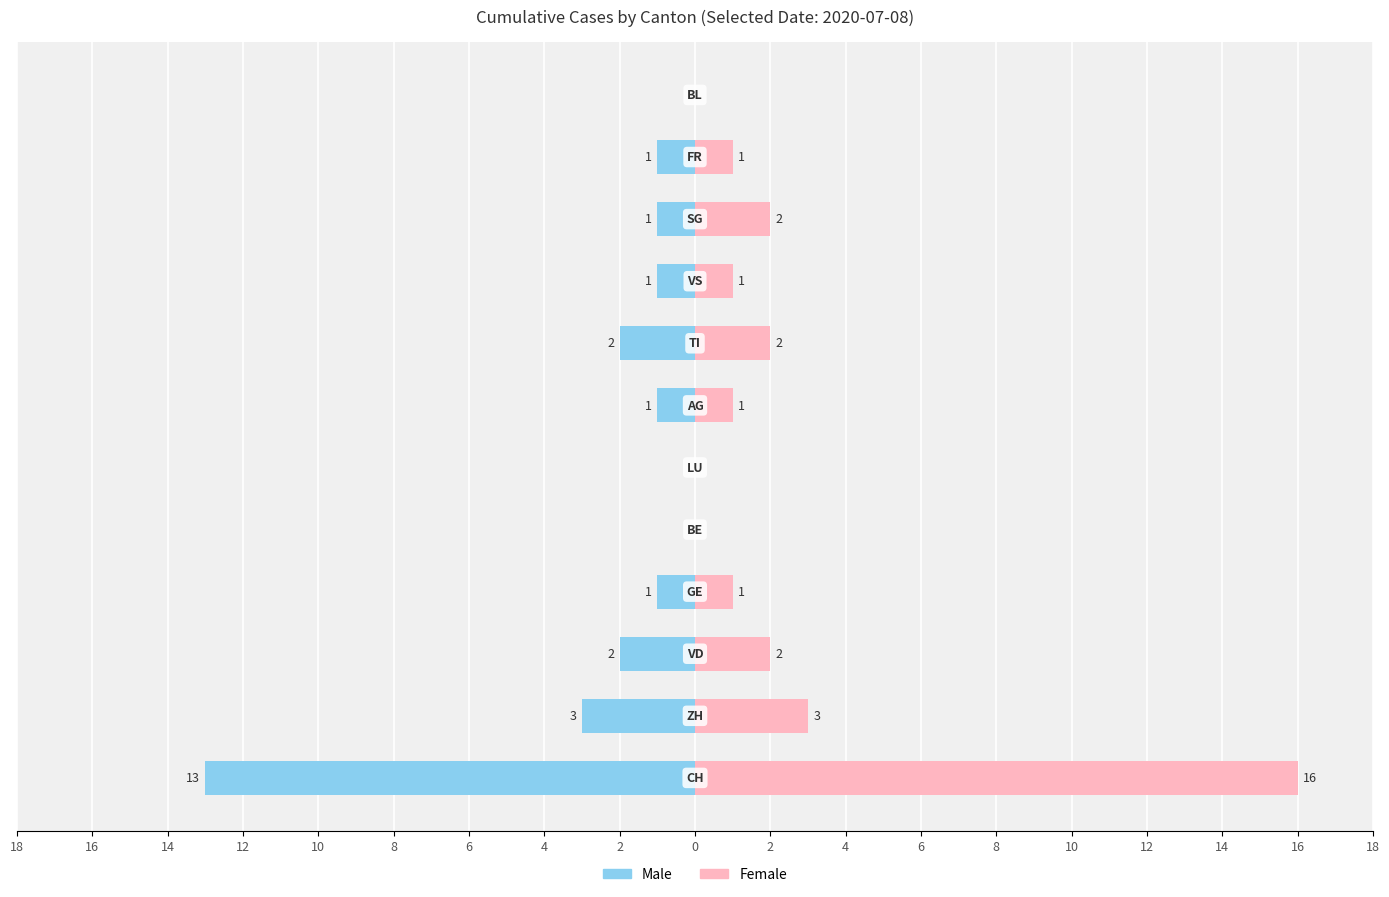

What is the maximum value shown in the chart?

16